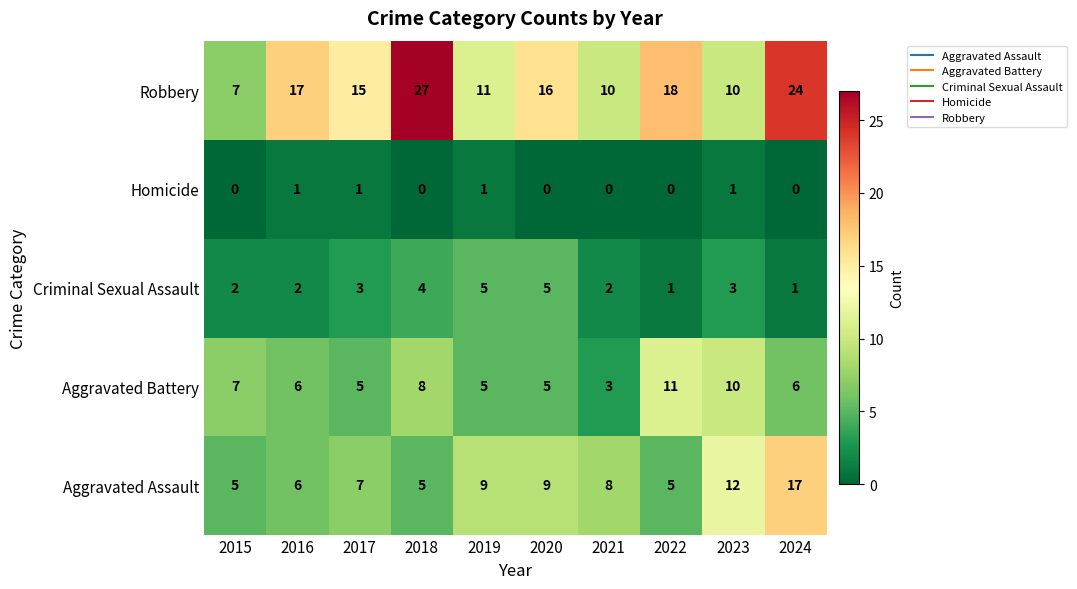

Which series has the largest range (max minus min)?

Robbery